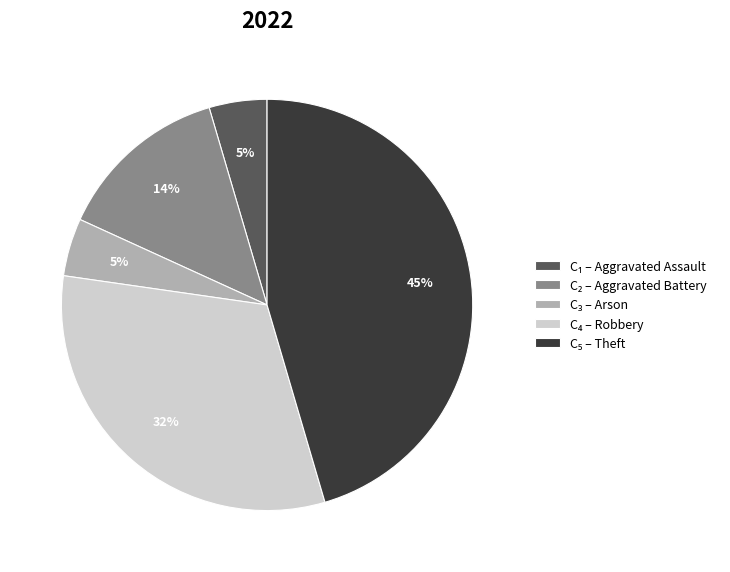

Is there a majority slice in this chart?

No